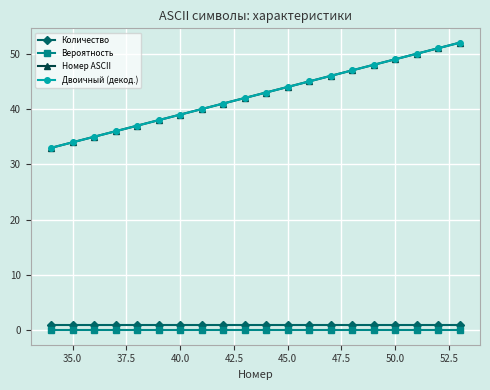

What are all the series names shown in the legend?

Количество, Вероятность, Номер ASCII, Двоичный (декод.)